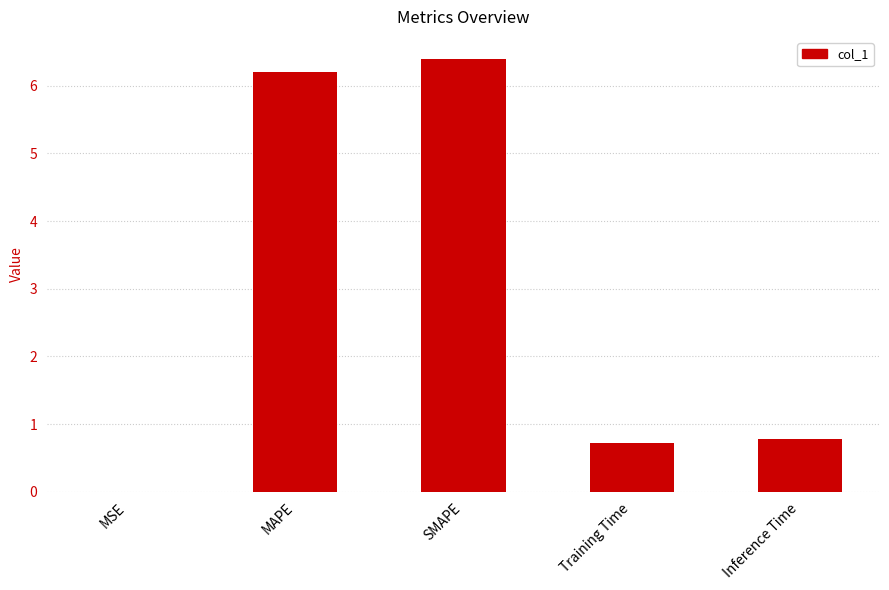

What is the change in value from MSE to MAPE?

+6.2